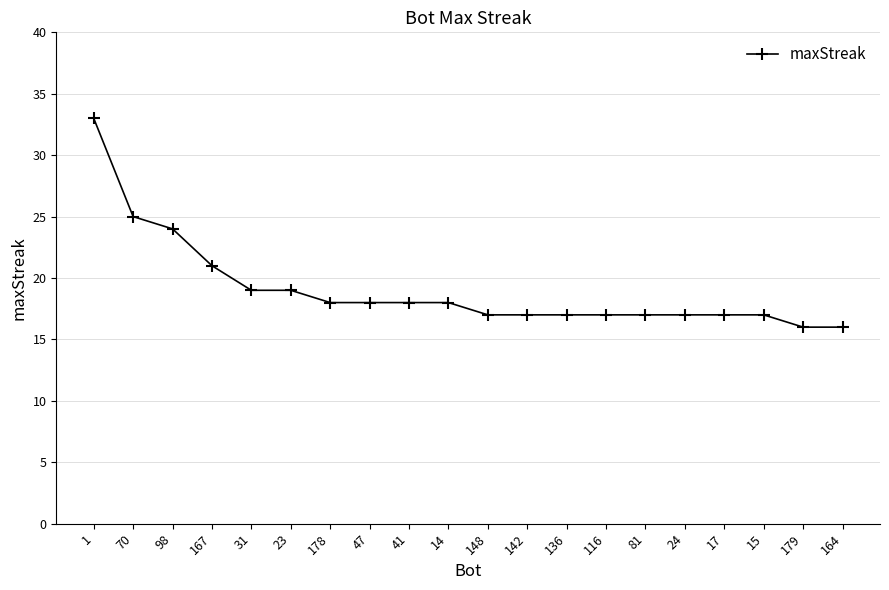

How many categories are shown in the chart?

20